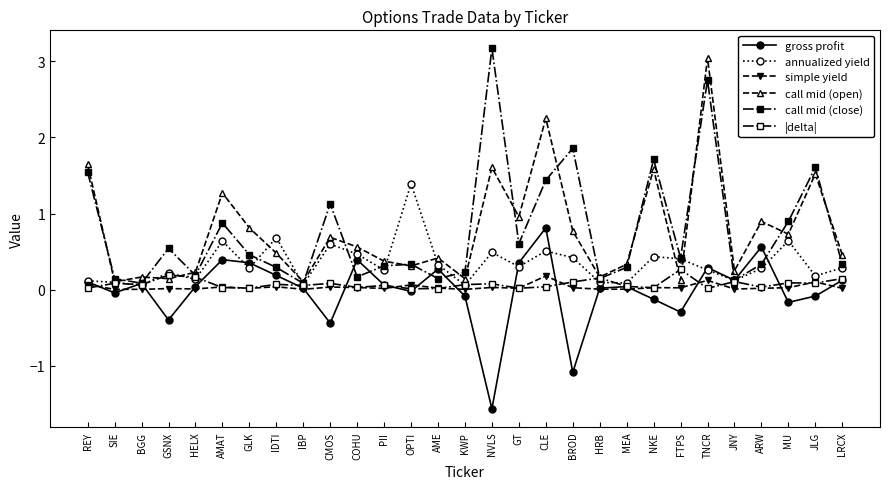

How many categories are shown in the chart?

29